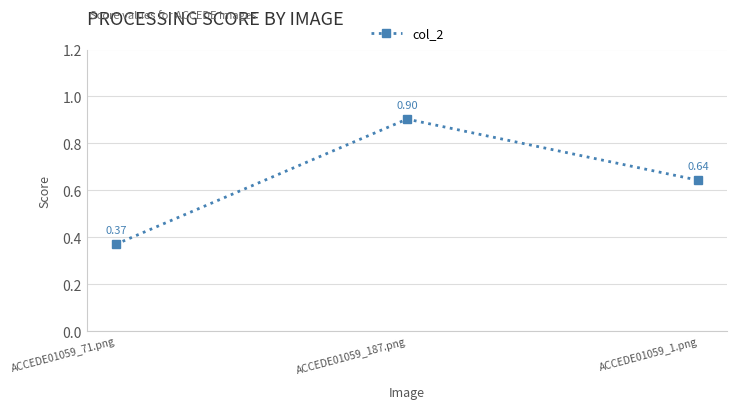

What is the maximum value shown in the chart?

0.9